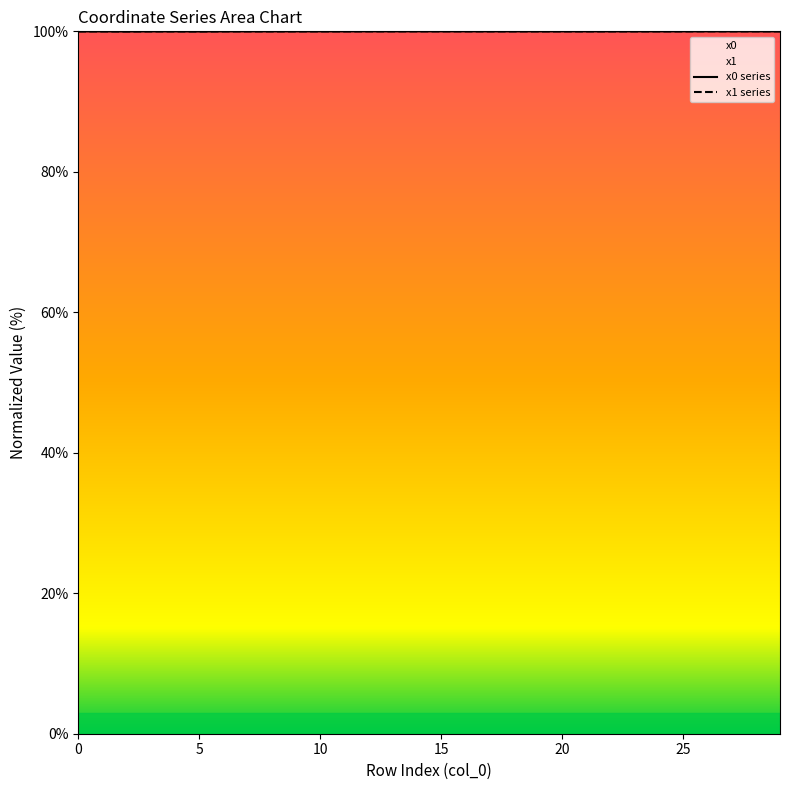

Which series ends up on top after the final intersection of x1 series and x0 series?

x0 series